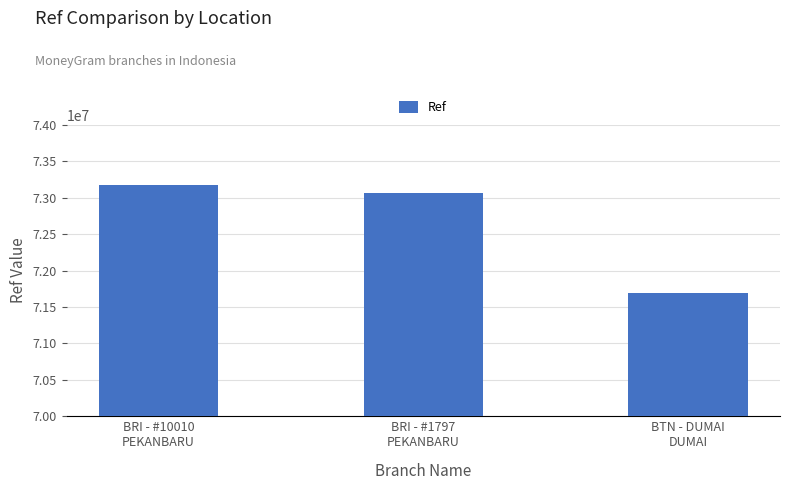

How many distinct data groups are displayed?

1